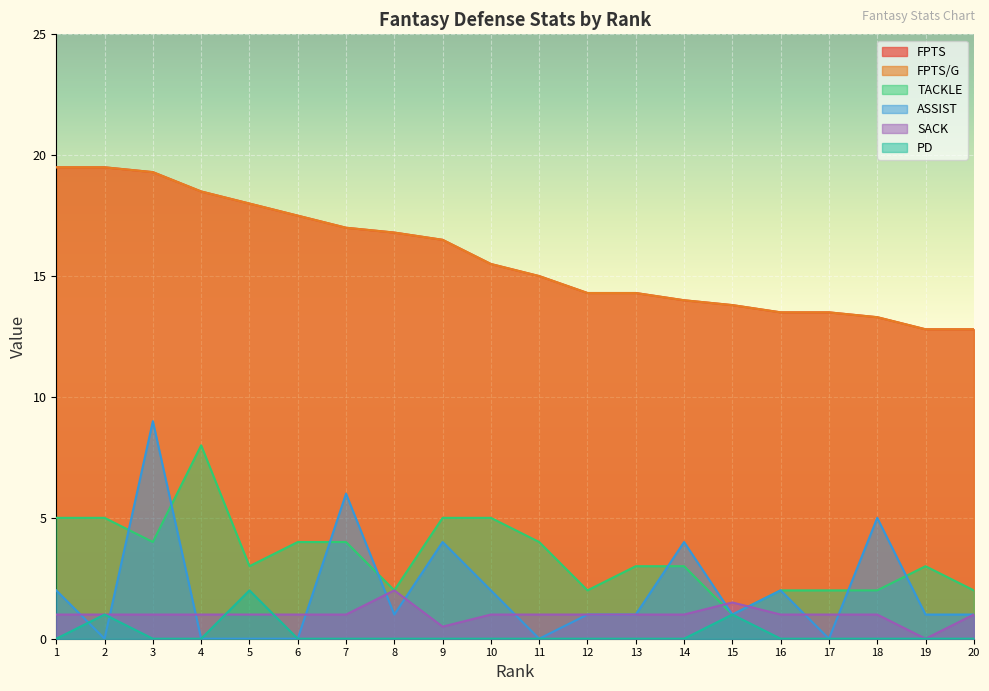

Rank the series at 9 from lowest to highest value.

PD, SACK, ASSIST, TACKLE, FPTS, FPTS/G